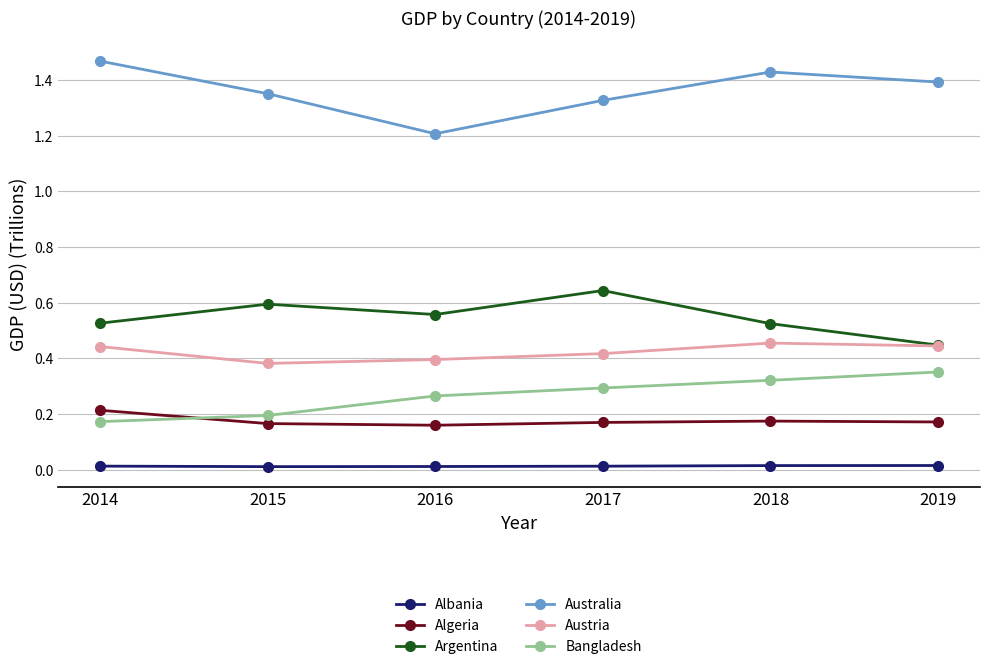

How many Australia values are between 1 and 2?

6